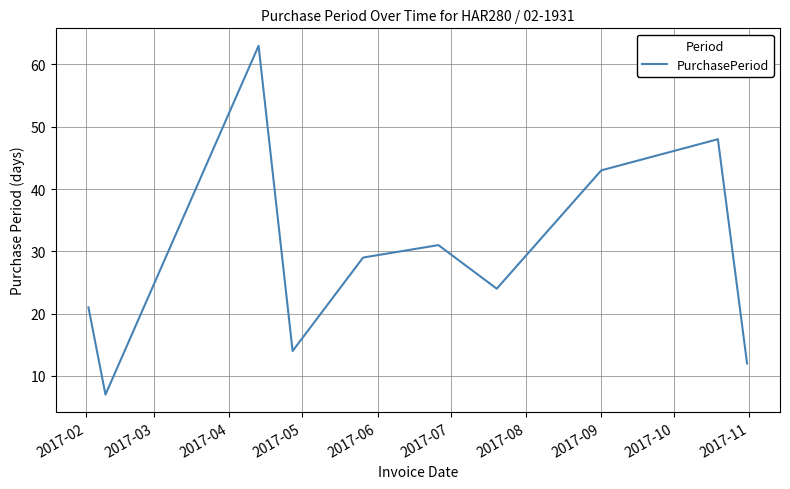

What is the greatest value displayed?

63